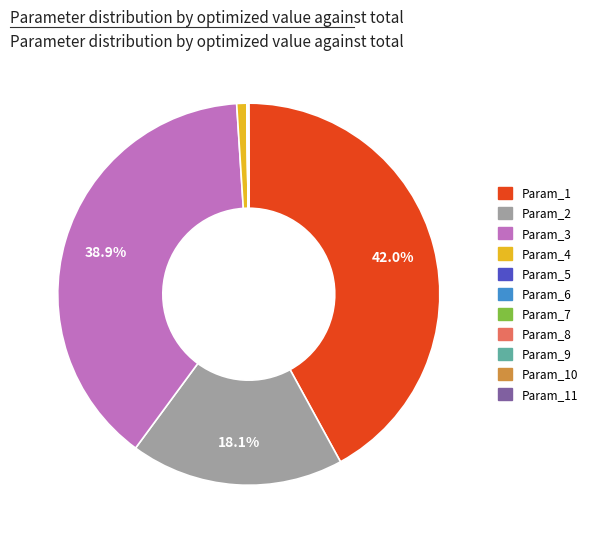

Is there a majority slice in this chart?

No